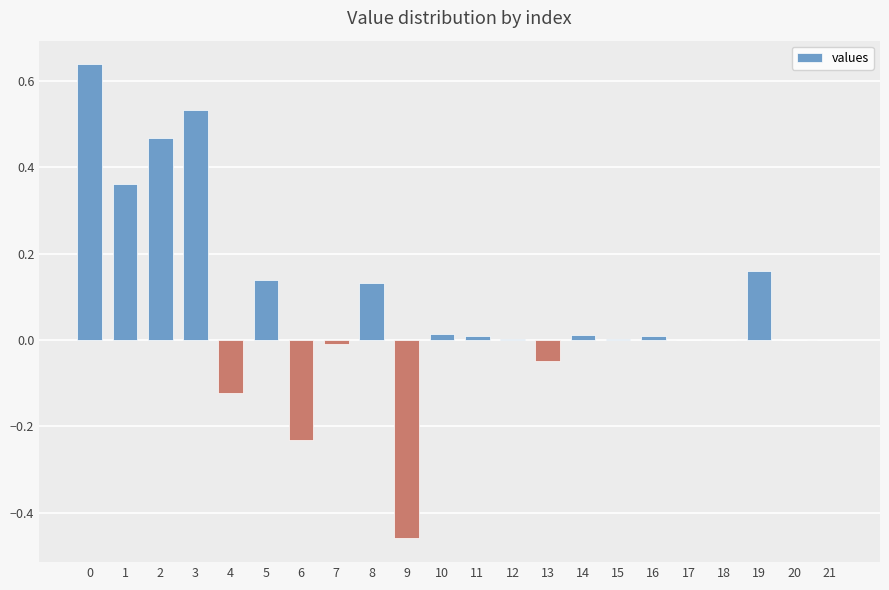

True or false: the data shows 0.2 at 8.

False